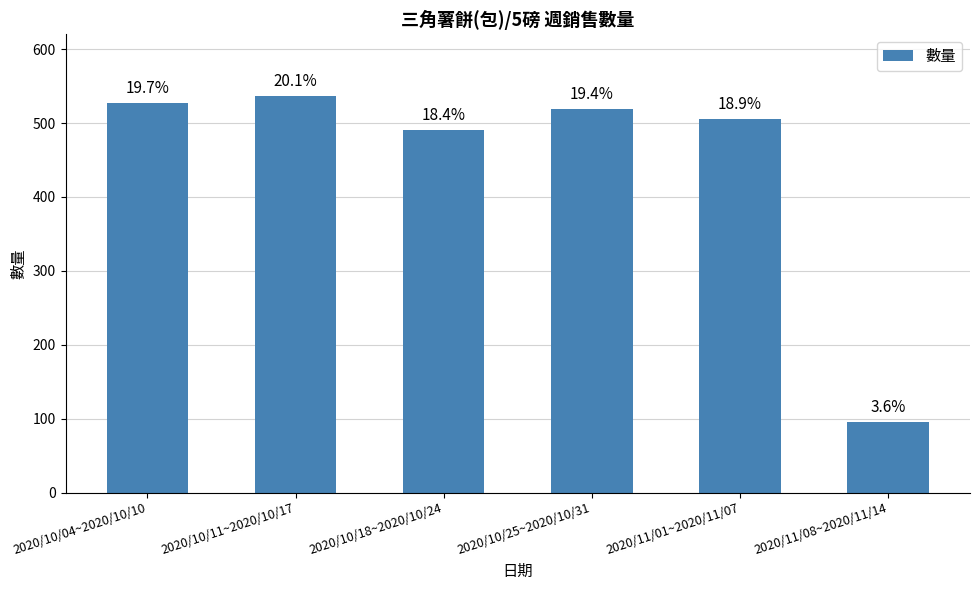

What is the difference between the maximum and second lowest values?

46